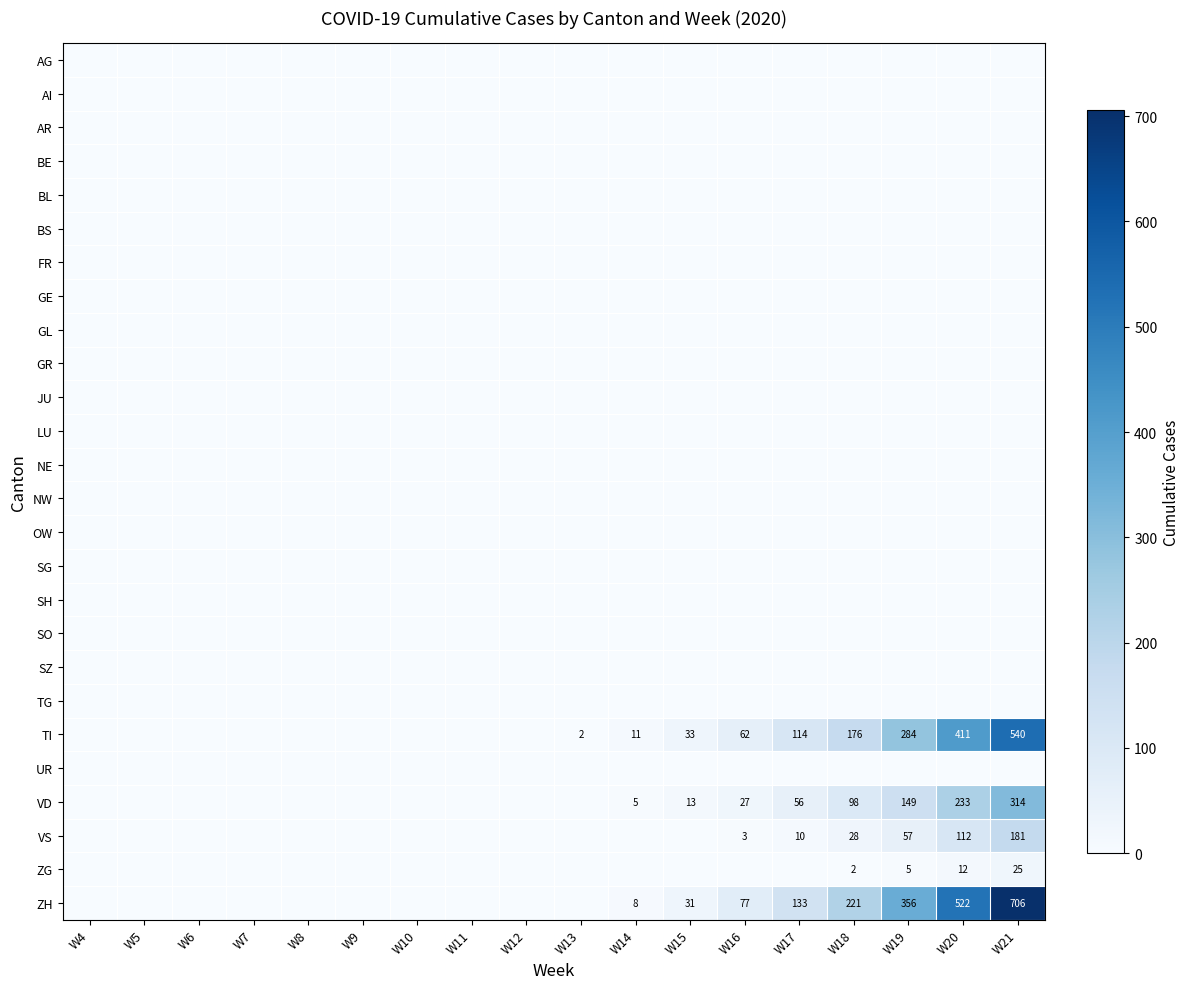

At which label is SZ closest to 0?

W4